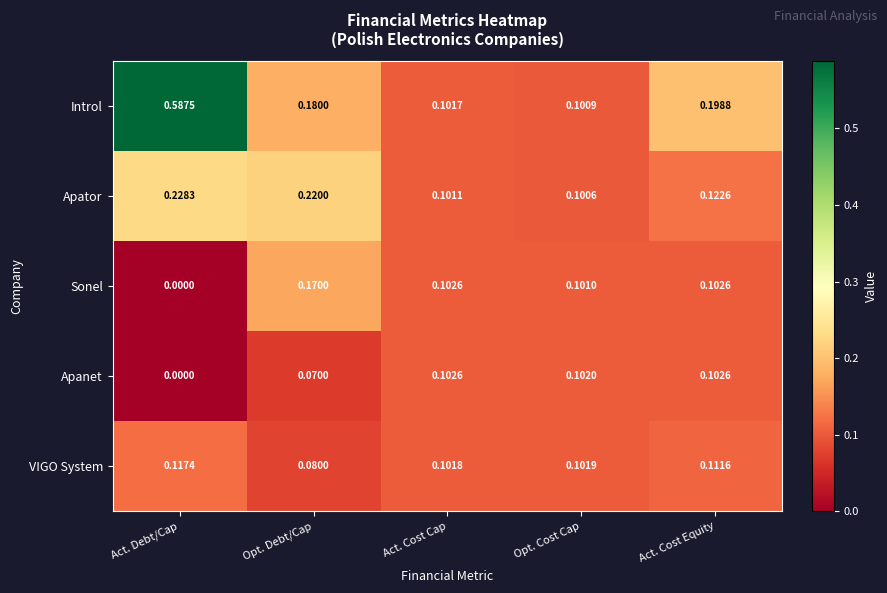

Is the value of VIGO System at Opt. Debt/Cap greater than the value of Apator at Act. Debt/Cap?

No